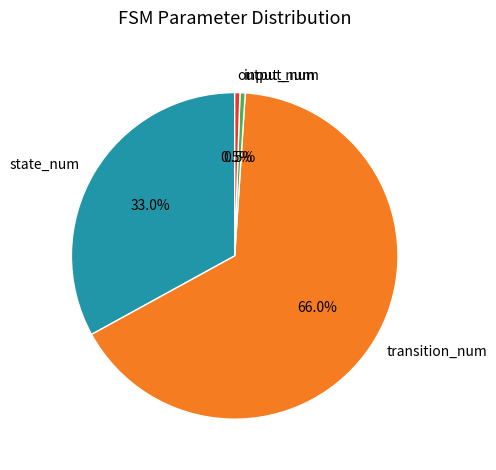

What is the largest slice in the pie chart?

transition_num